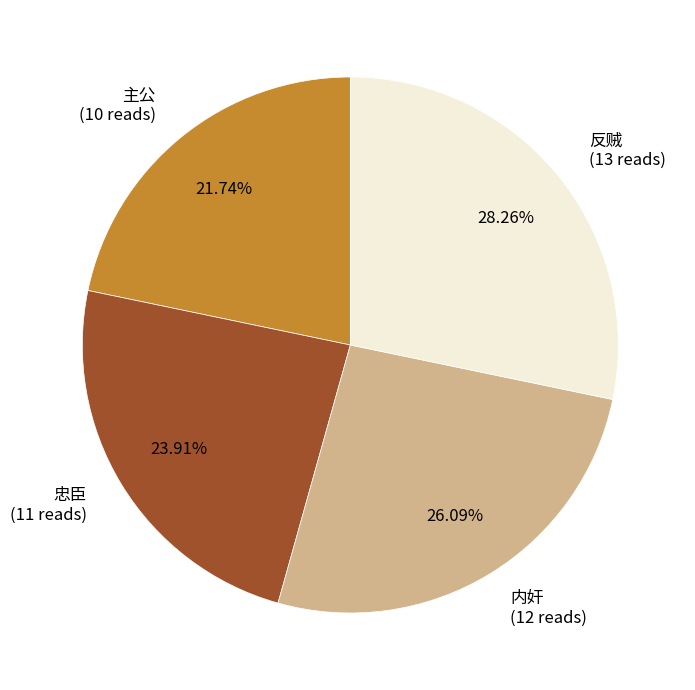

Rank the categories by value from lowest to highest.

主公, 忠臣, 内奸, 反贼